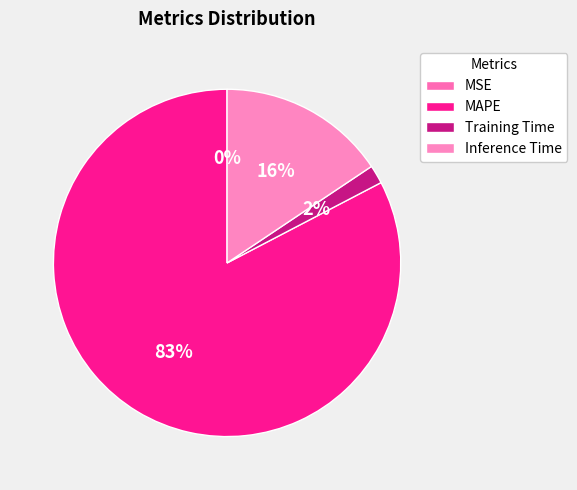

How many segments does this pie chart have?

4